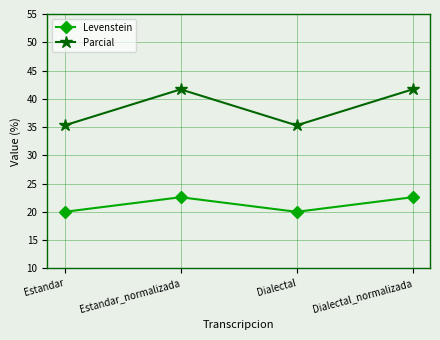

How many data points in Levenstein are above 22?

2